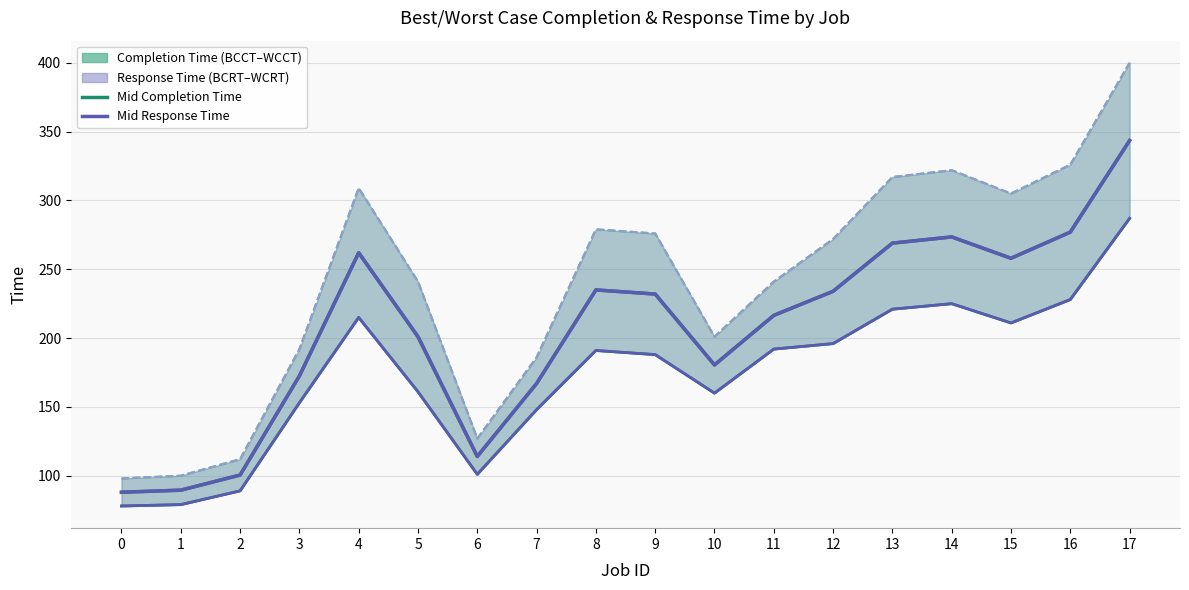

Between 15 and 2, which is larger?

15